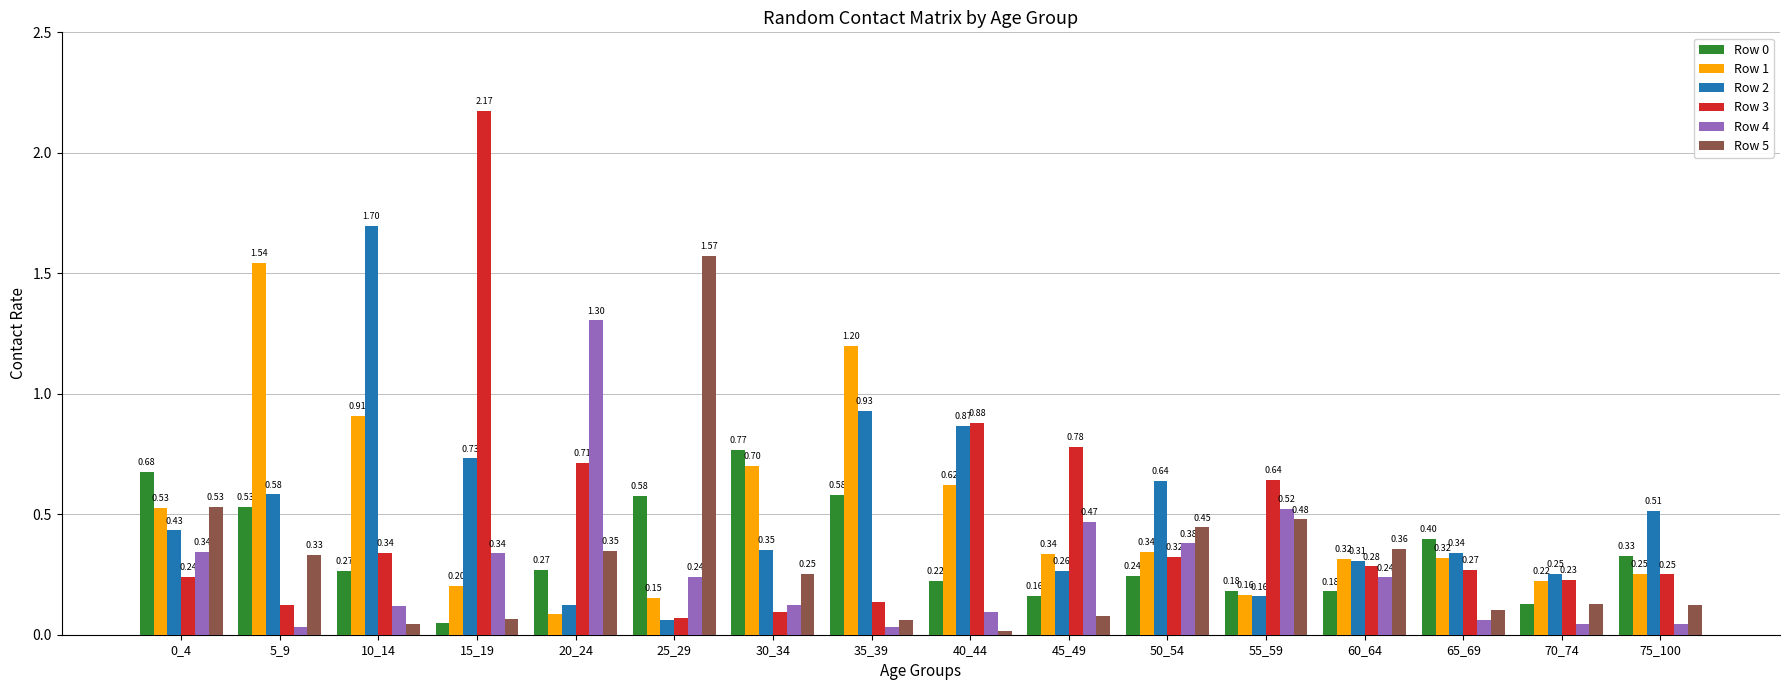

At how many categories does at least one series exceed 0?

16